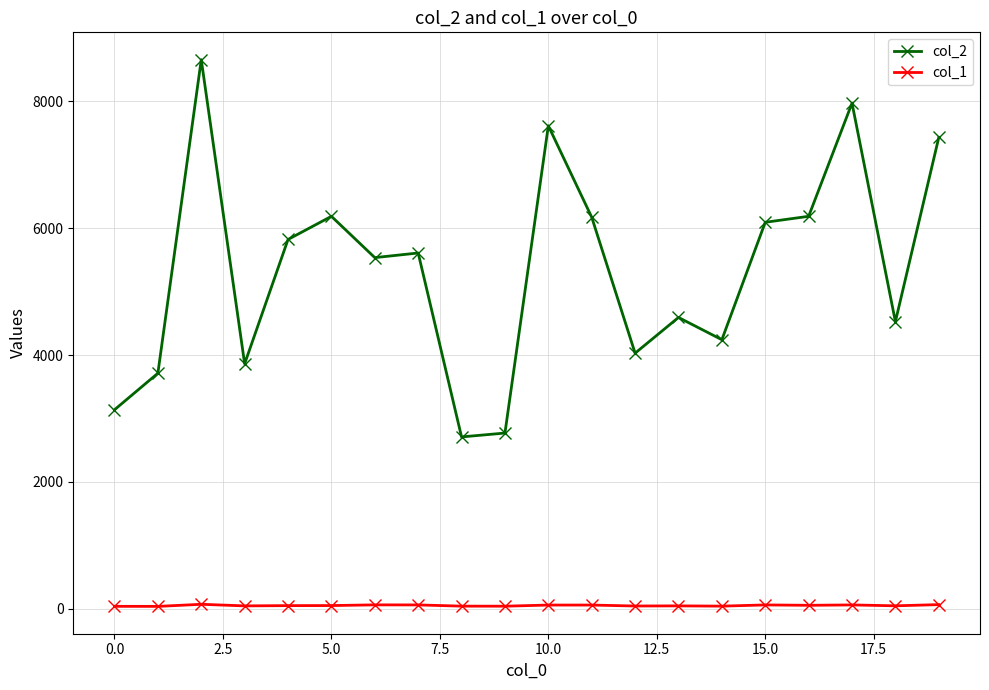

What is the maximum value shown in the chart?

8655